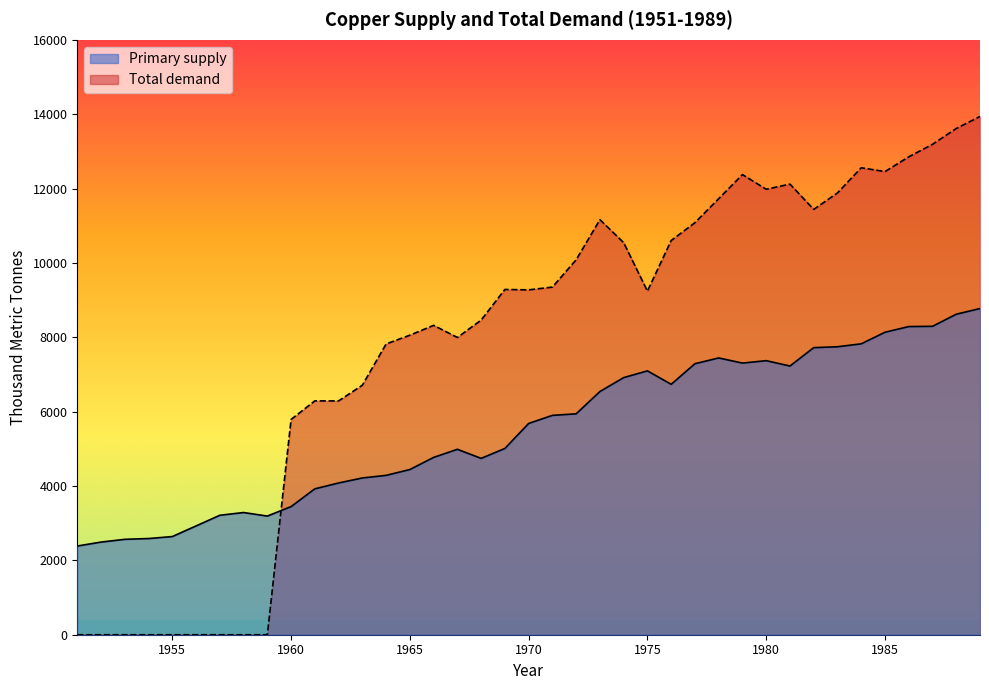

Between 1971 and 1977, which is larger?

1977